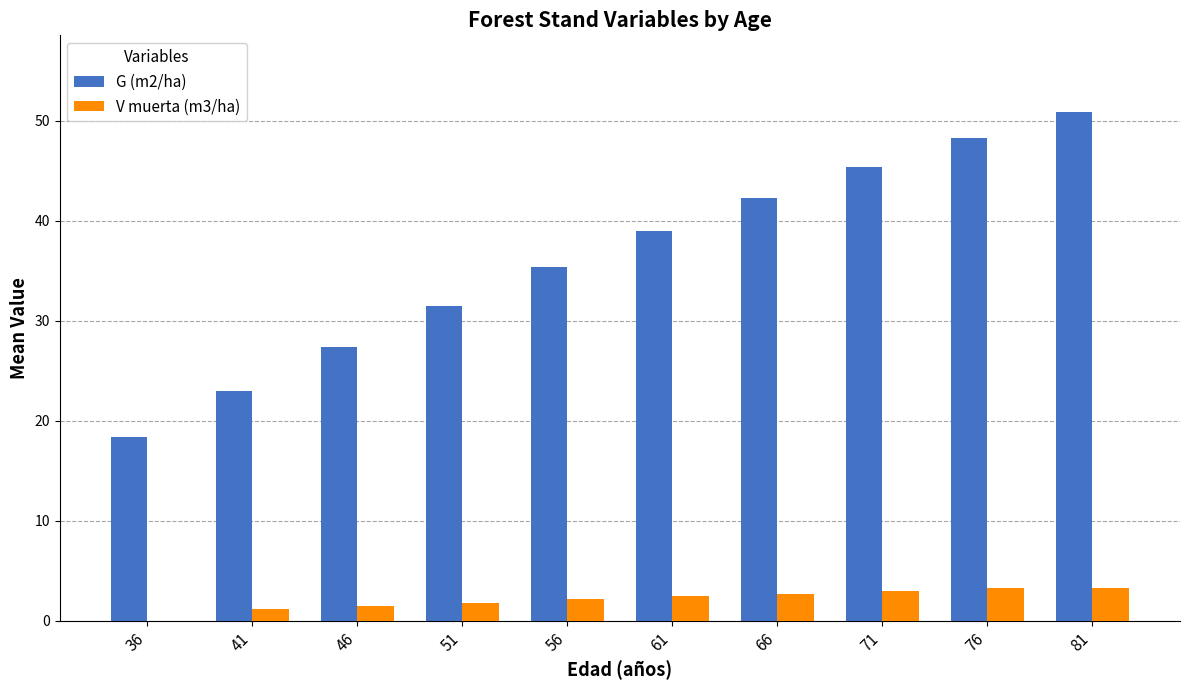

Count the number of categories in the chart.

10